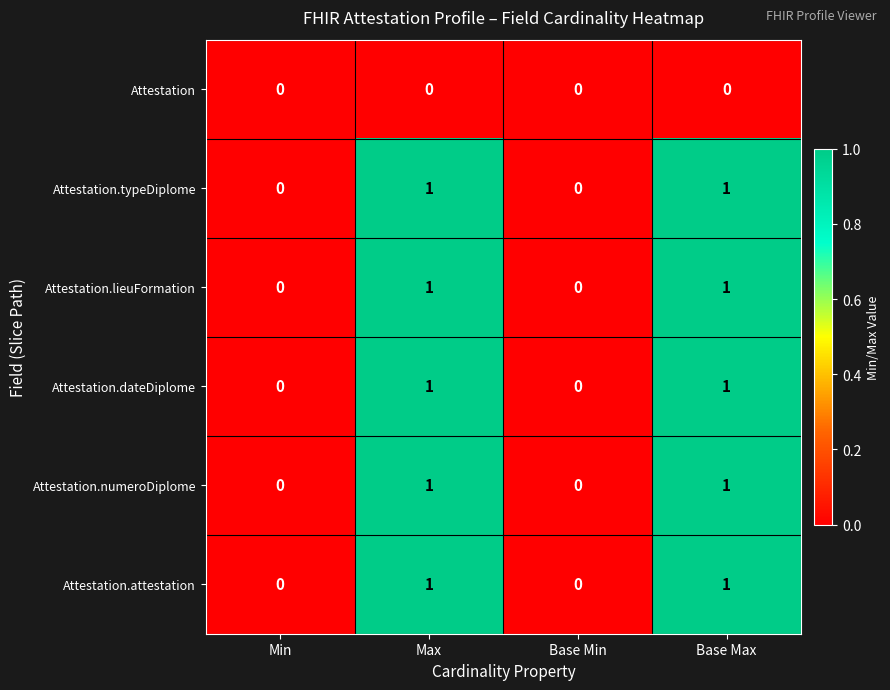

Reading left to right, extract all data points from this chart.

Attestation: Min=0	Max=0	Base Min=0	Base Max=0
Attestation.typeDiplome: Min=0	Max=1	Base Min=0	Base Max=1
Attestation.lieuFormation: Min=0	Max=1	Base Min=0	Base Max=1
Attestation.dateDiplome: Min=0	Max=1	Base Min=0	Base Max=1
Attestation.numeroDiplome: Min=0	Max=1	Base Min=0	Base Max=1
Attestation.attestation: Min=0	Max=1	Base Min=0	Base Max=1